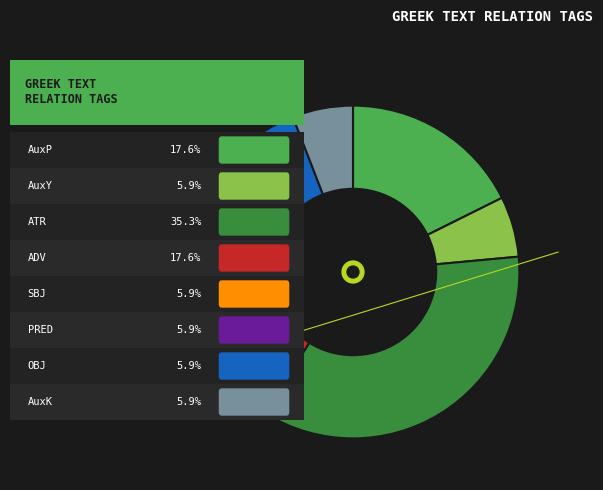

Does any single category account for the majority?

No